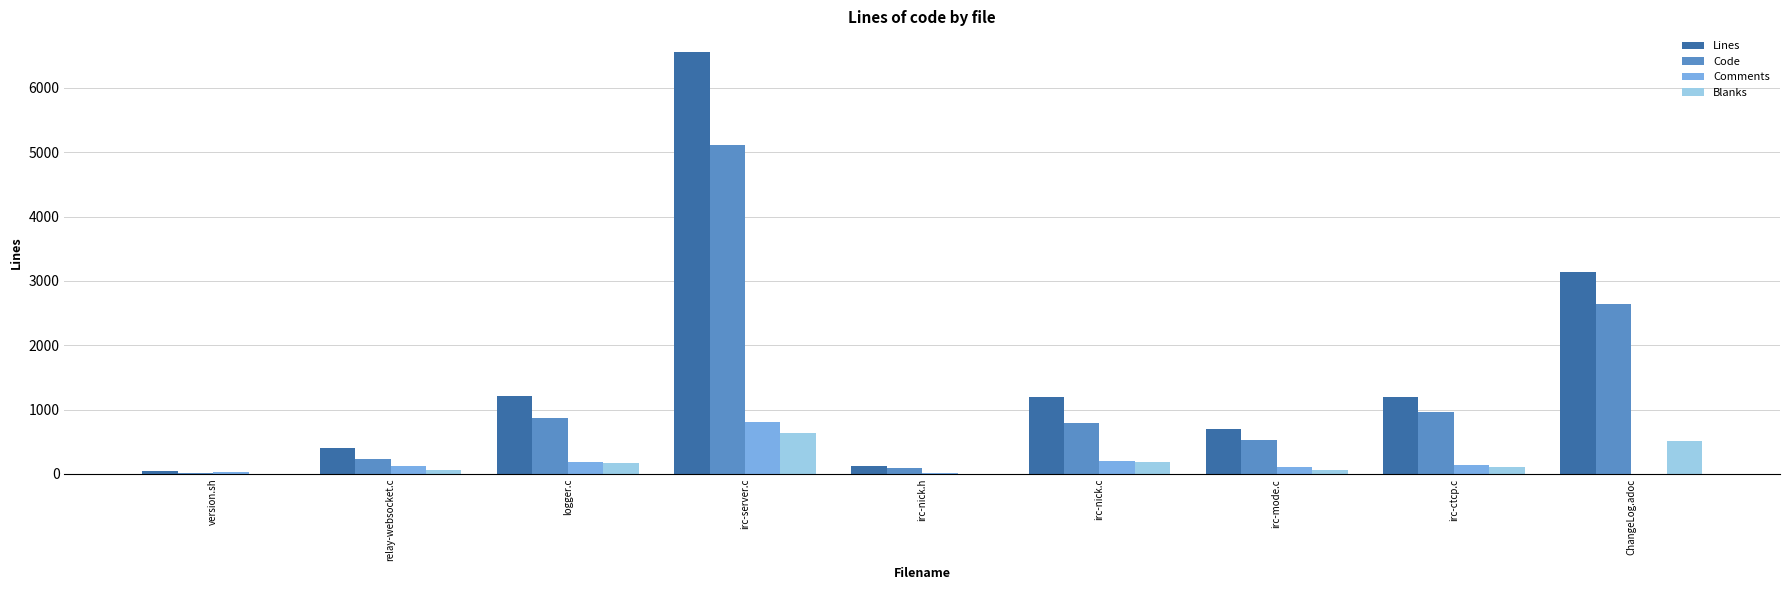

Which series has the largest total across all categories?

Lines